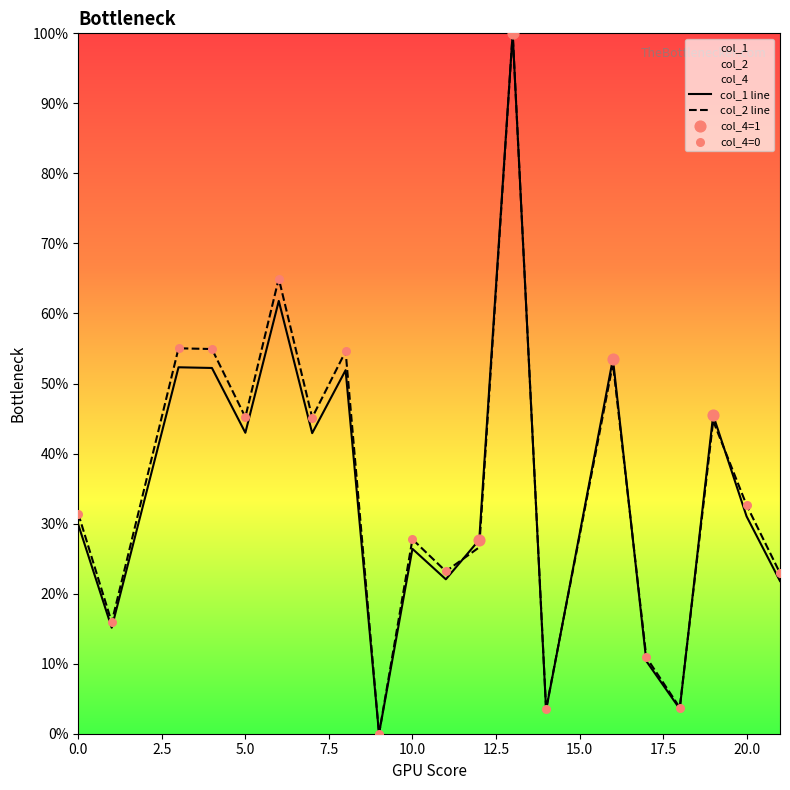

At which category is the sum across all series the highest?

13